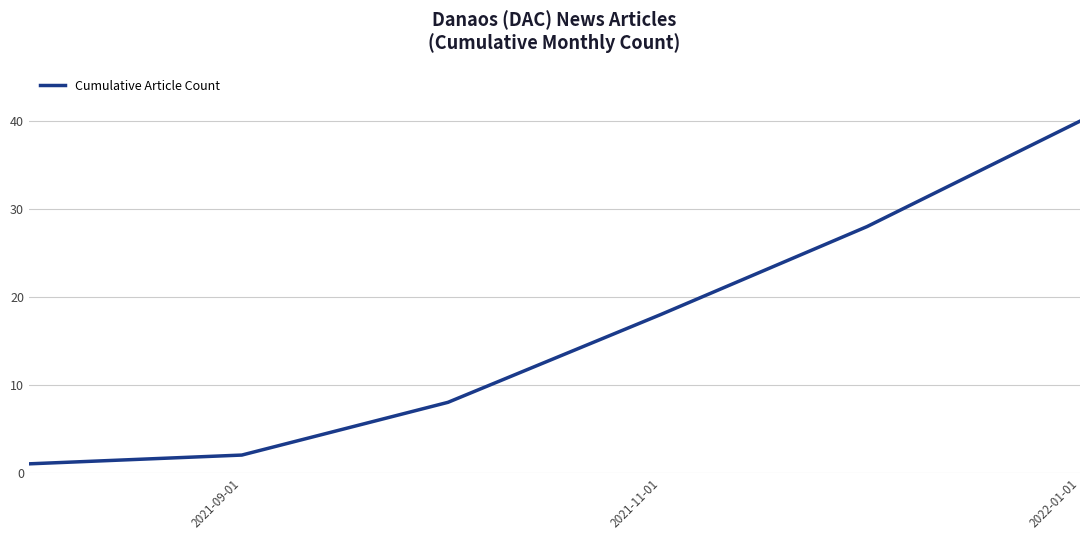

What is the difference between the maximum and minimum values?

39